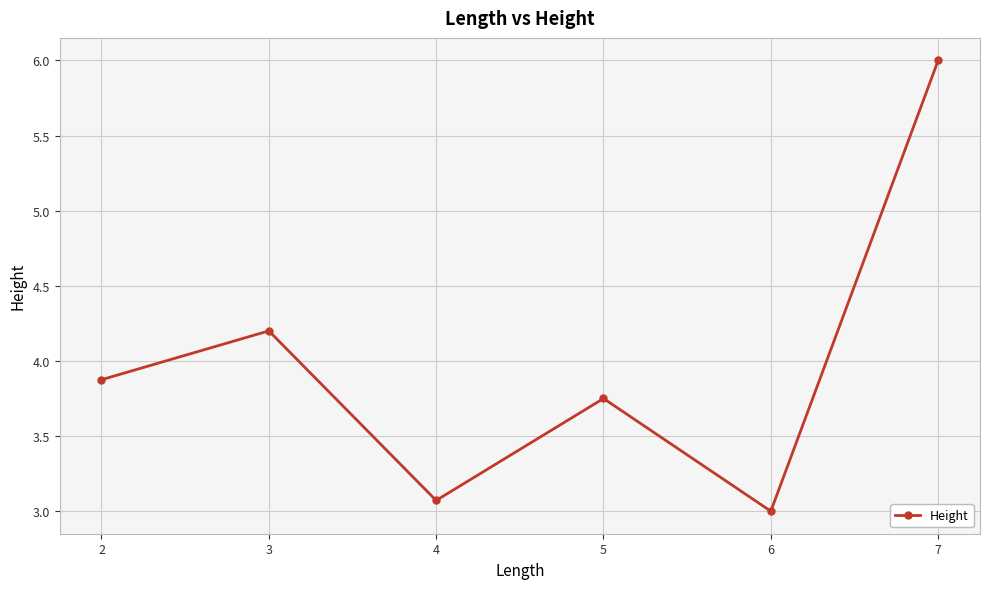

Rank the categories by value from lowest to highest.

6, 4, 5, 2, 3, 7